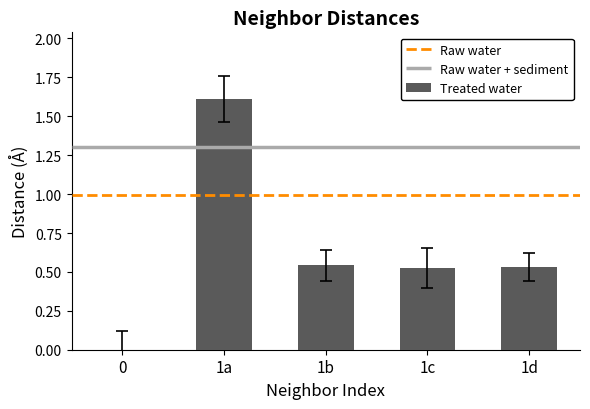

List the labels in order of value, largest first.

1a, 1b, 1d, 1c, 0